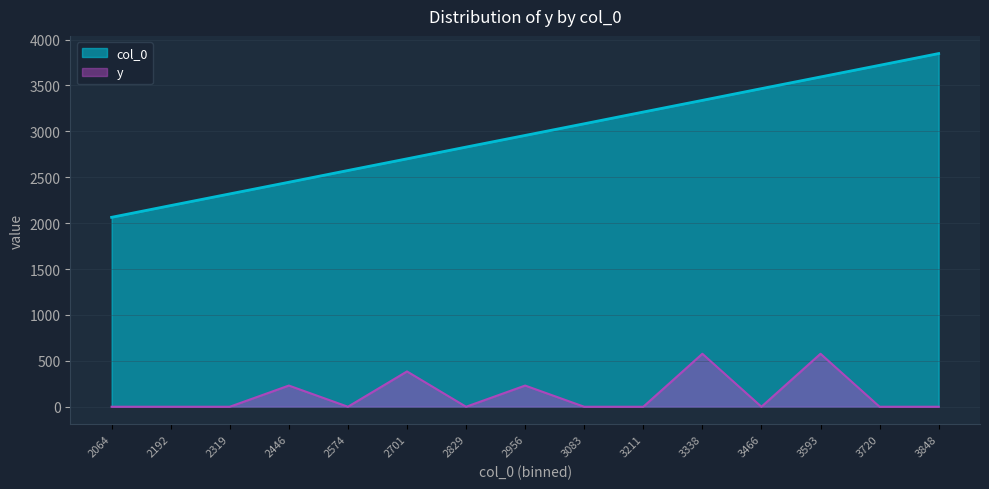

List the labels in order of col_0 value, smallest first.

2064, 2192, 2319, 2446, 2574, 2701, 2829, 2956, 3083, 3211, 3338, 3466, 3593, 3720, 3848